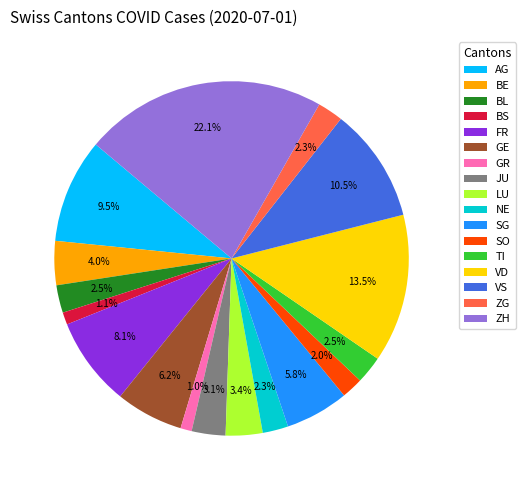

Count the number of slices in the pie.

17